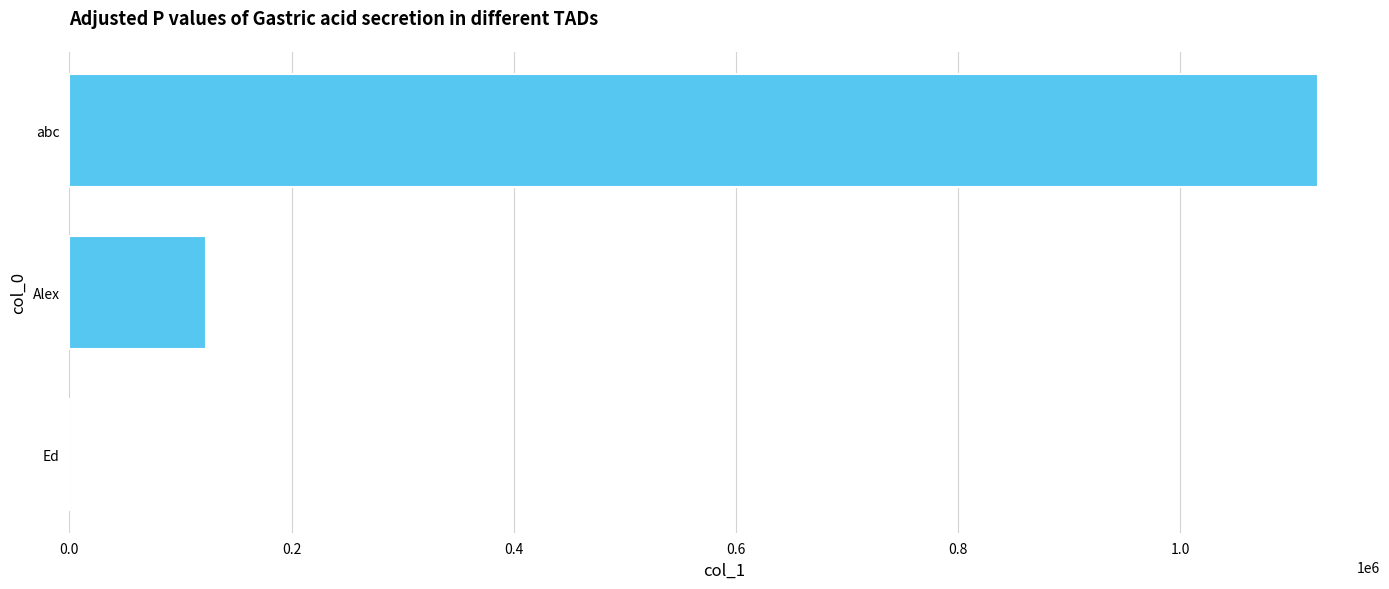

At which category does the chart reach its peak across all series?

abc